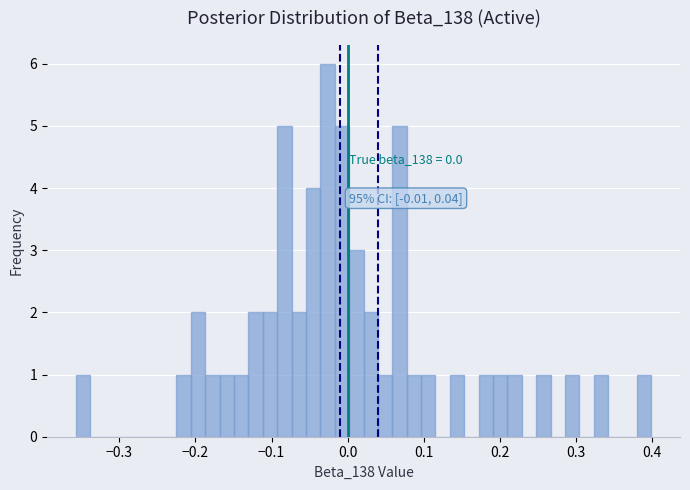

Around what value on the x-axis is the tallest bar? Give the approximate position of its centre, as read against the axis.

-0.03